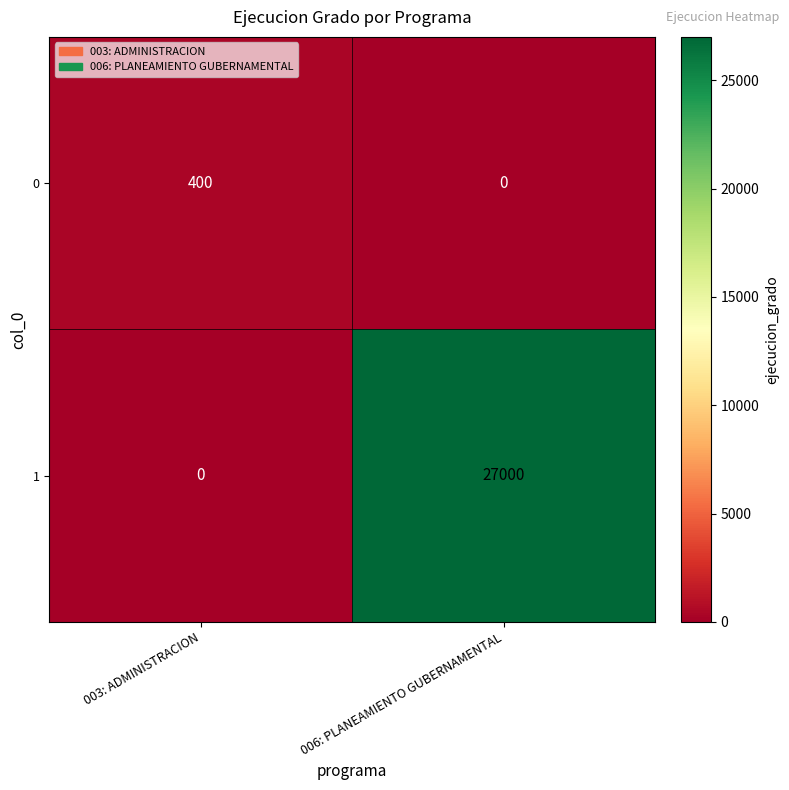

Which series has the largest range (max minus min)?

1